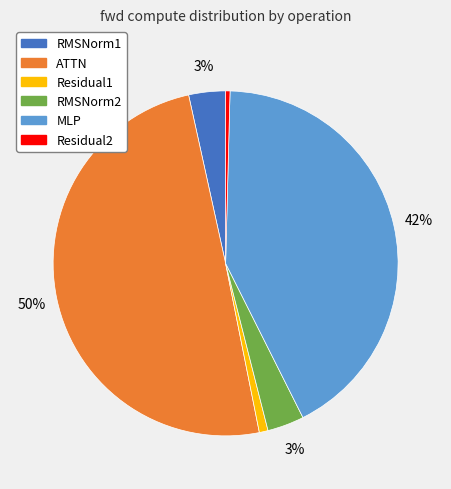

Combined, do MLP and ATTN account for over 50%?

Yes